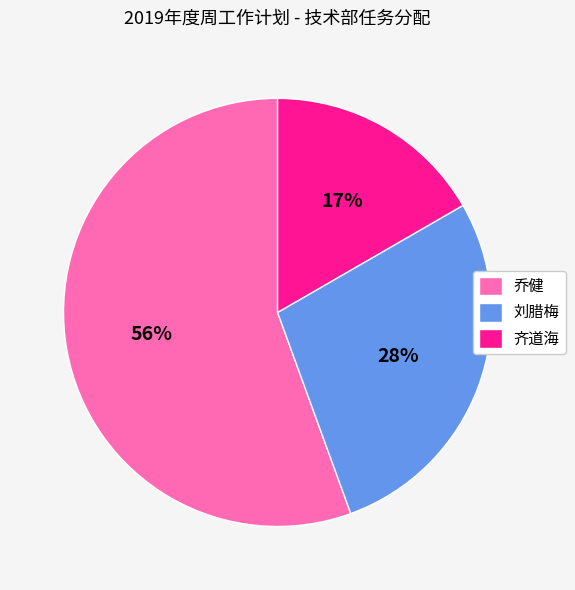

Is the sum of 齐道海 and 乔健 greater than half?

Yes